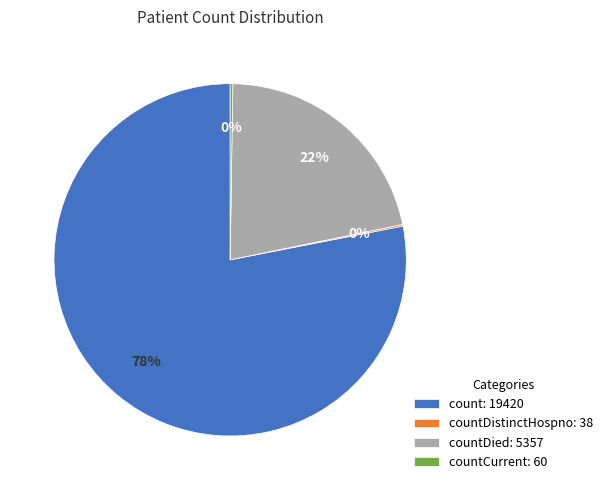

Which slice is the largest?

count: 19420